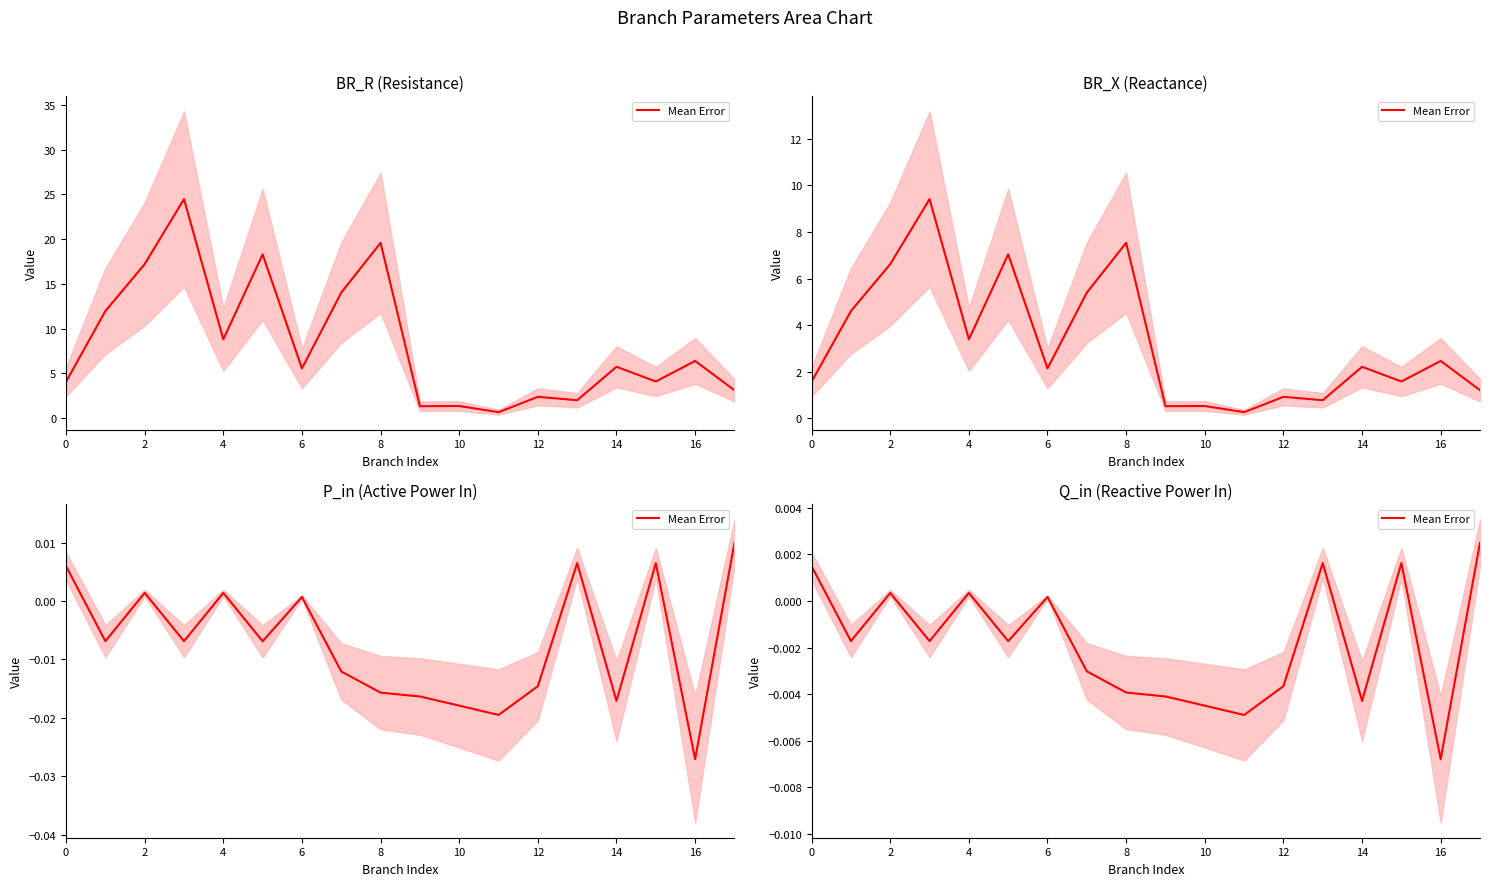

True or false: there are more than 0 points higher than both neighbors.

True